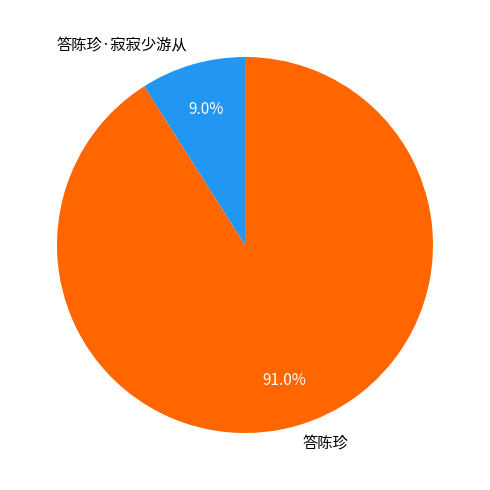

What is the ratio of the value at 答陈珍 to the value at 答陈珍·寂寂少游从?

10.1